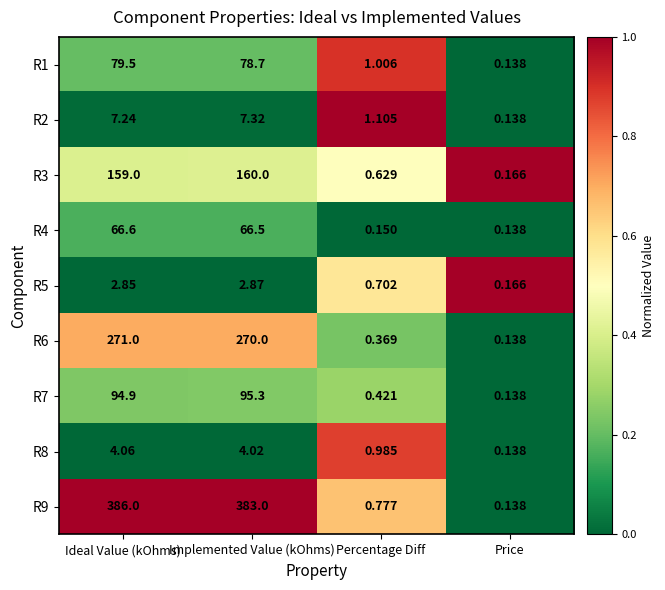

At which label does R8 first exceed 4?

Ideal Value (kOhms)